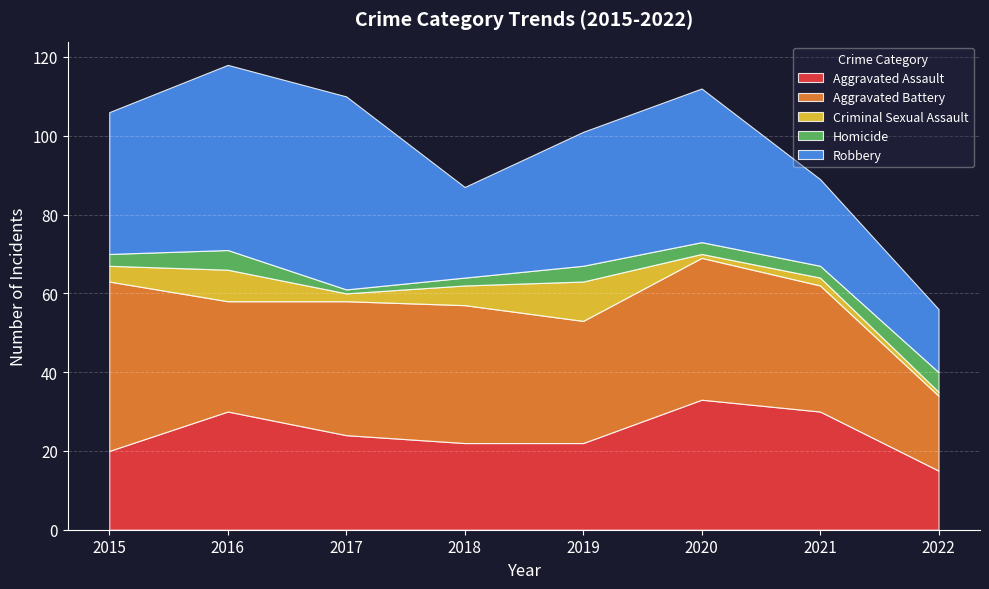

Reading right to left, what are all the values shown in this chart?

Aggravated Assault: 15	30	33	22	22	24	30	20
Aggravated Battery: 19	32	36	31	35	34	28	43
Criminal Sexual Assault: 1	2	1	10	5	2	8	4
Homicide: 5	3	3	4	2	1	5	3
Robbery: 16	22	39	34	23	49	47	36